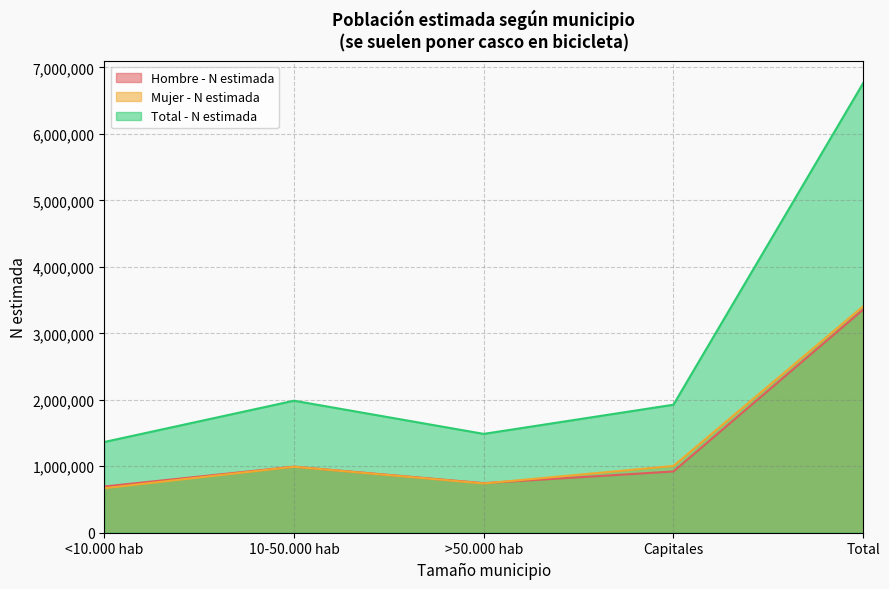

Which series ends up on top after the final intersection of Hombre - N estimada and Mujer - N estimada?

Mujer - N estimada